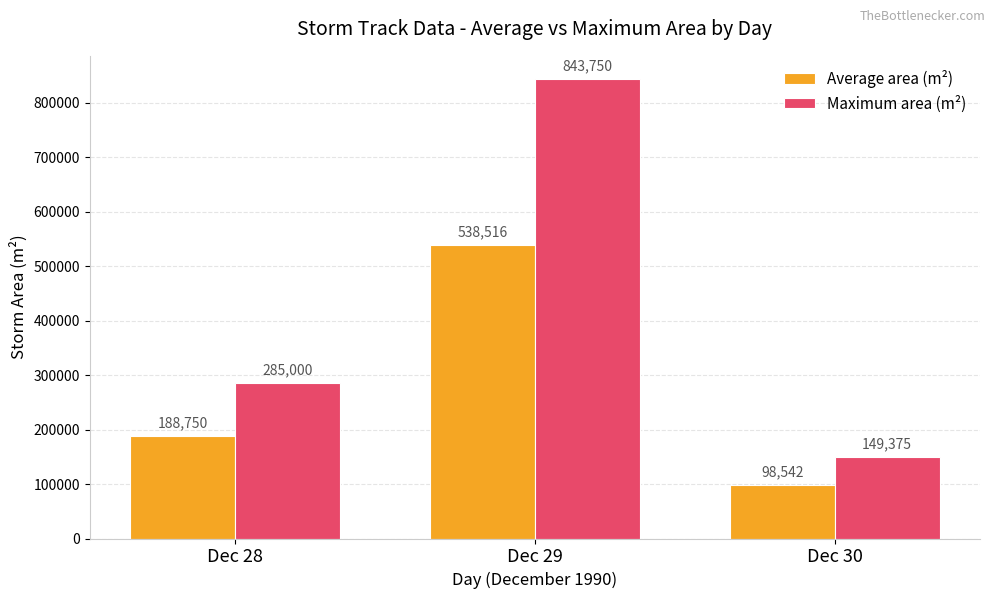

What is the value of the Average area (m²) bar at the 3rd from the left?

98541.7